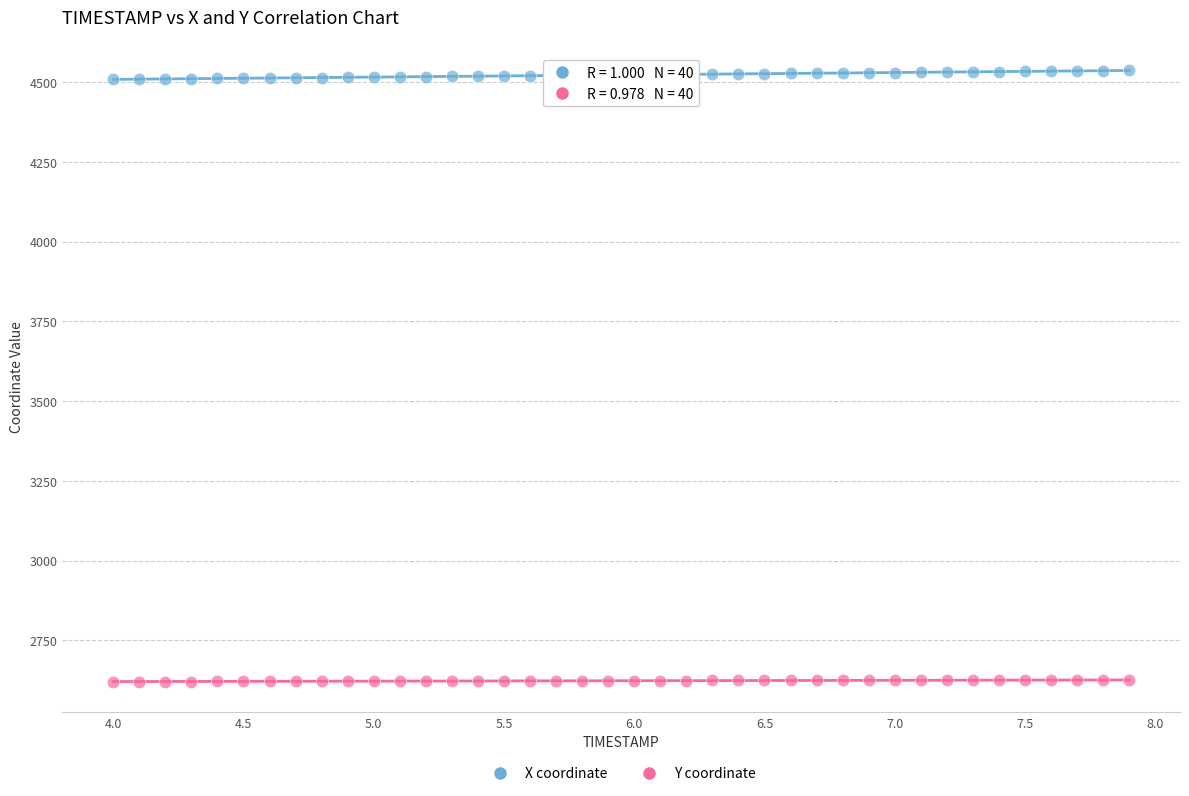

What is the X range (max minus min) for the scatter plot?

3.9